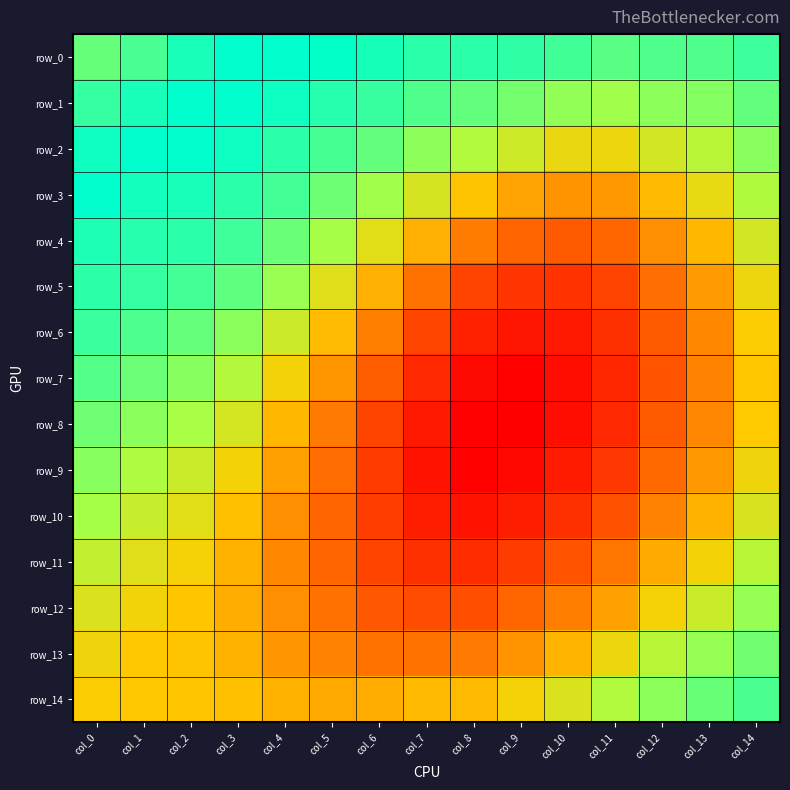

The value of row_9 at col_4 is 0.3. True or false?

False